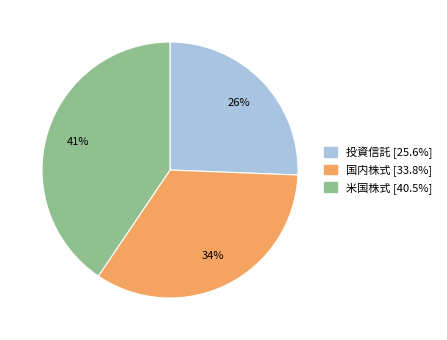

Is there any slice that represents more than half of the pie?

No